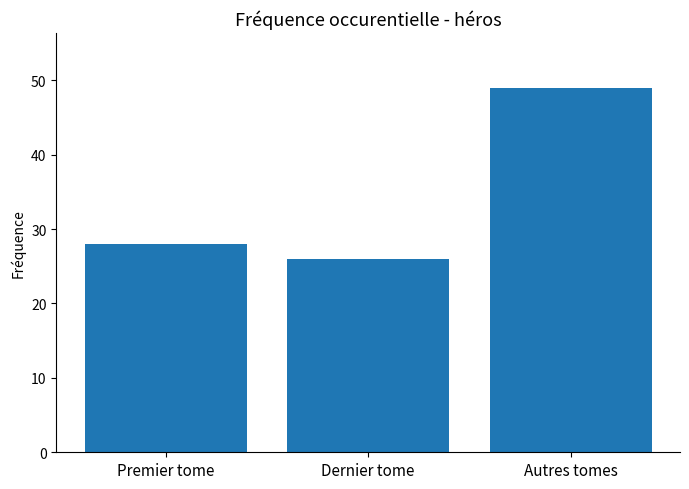

Does the chart contain stacked bars?

No